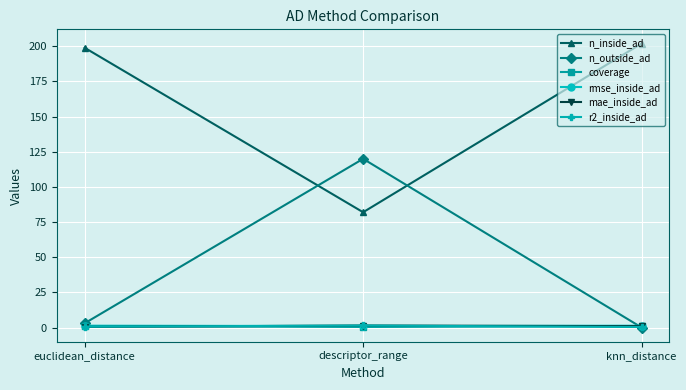

At how many categories does at least one series exceed 71?

3